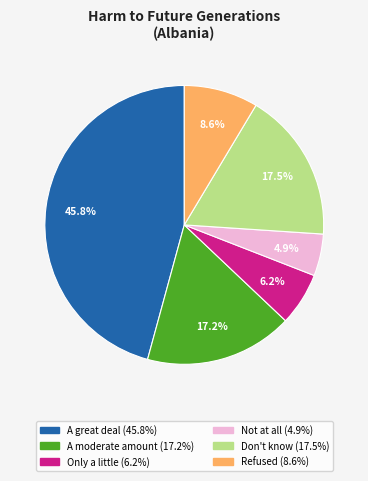

Combined, do Not at all and Only a little account for over 50%?

No